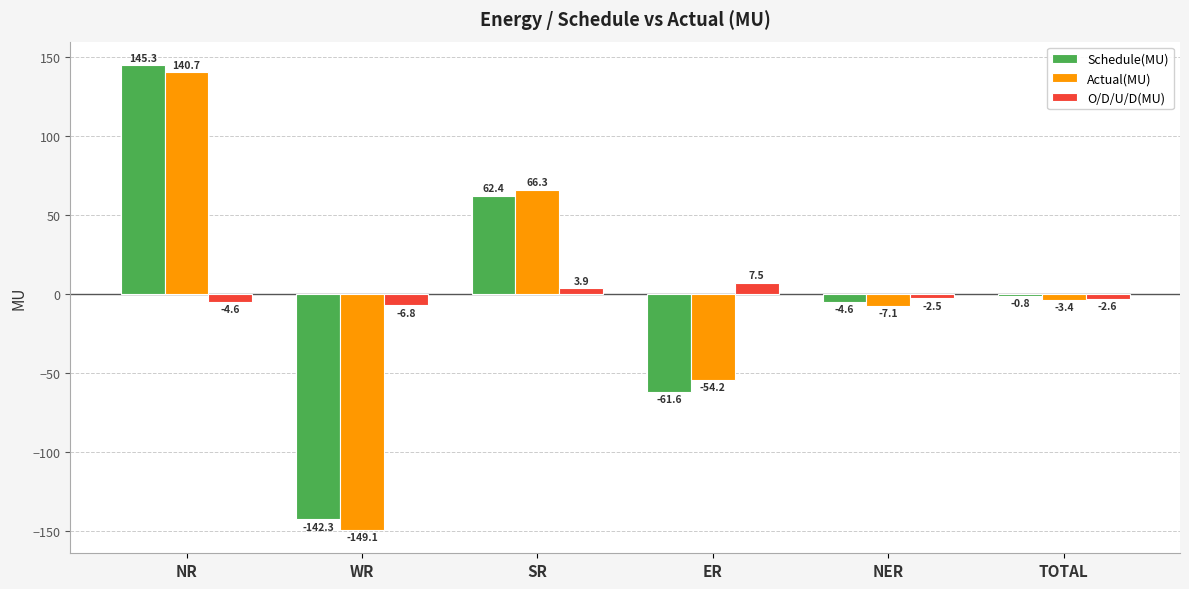

Reading left to right, transcribe all the data shown in this chart.

Schedule(MU): 145.3	-142.3	62.4	-61.6	-4.6	-0.8
Actual(MU): 140.7	-149.1	66.3	-54.2	-7.1	-3.4
O/D/U/D(MU): -4.6	-6.8	3.9	7.5	-2.5	-2.6